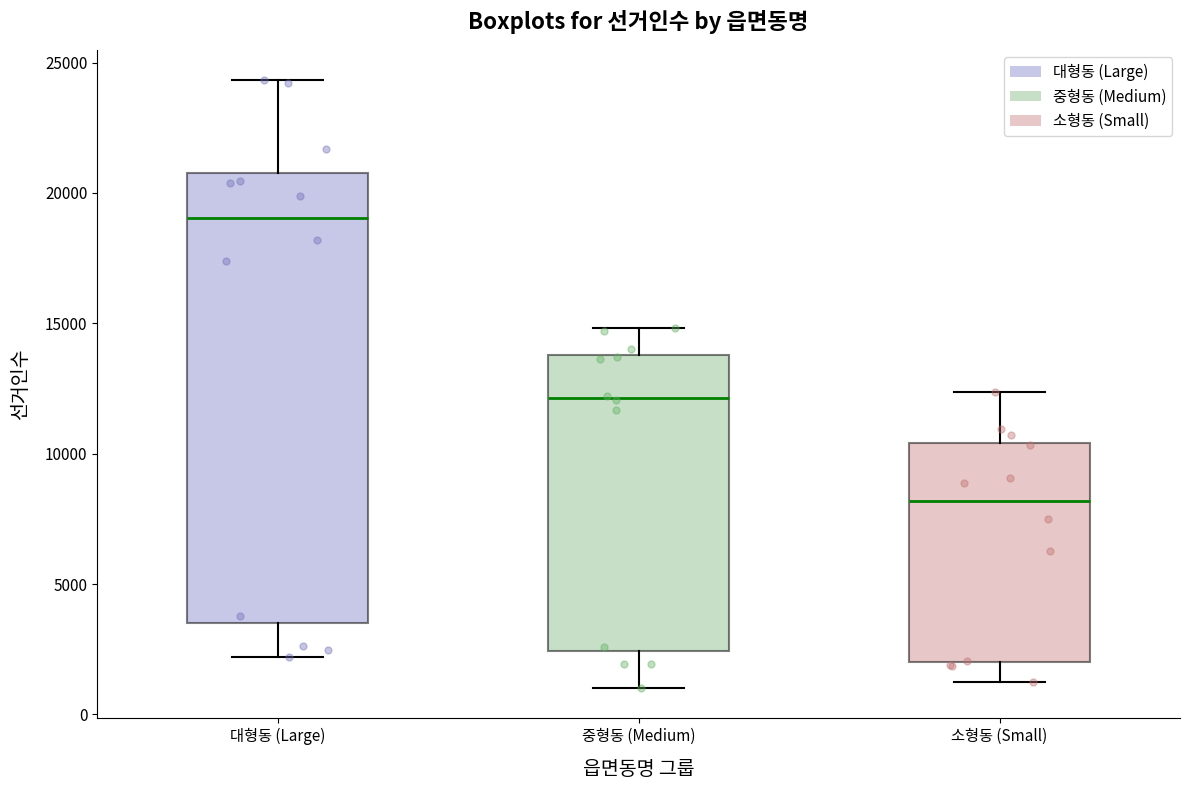

Reading left to right, read every box against the y-axis: the position of its median line, the range the box covers, and the ends of its whiskers. The values are not printed on the chart, so give them approximately, as read against the axis.

대형동 (Large): median 19000, box 3500 to 21000, whiskers 2000 to 24500
중형동 (Medium): median 12000, box 2500 to 14000, whiskers 1000 to 15000
소형동 (Small): median 8000, box 2000 to 10500, whiskers 1500 to 12500